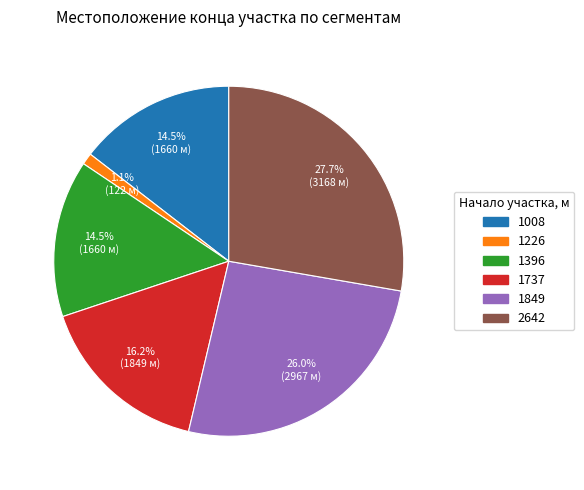

What is the smallest slice in the pie chart?

1226